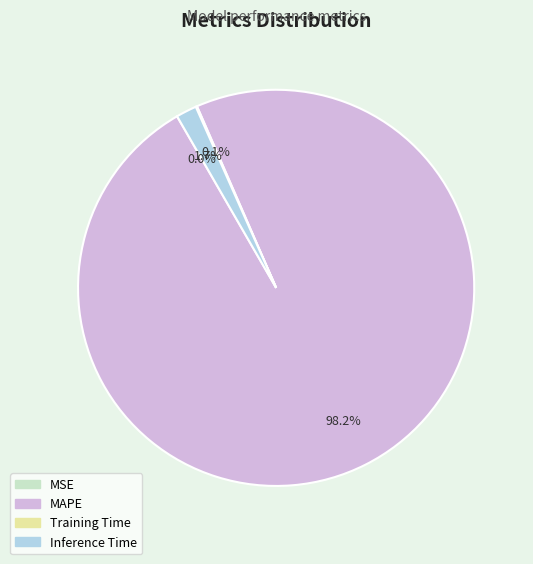

What portion of the pie excludes MAPE?

1.8%